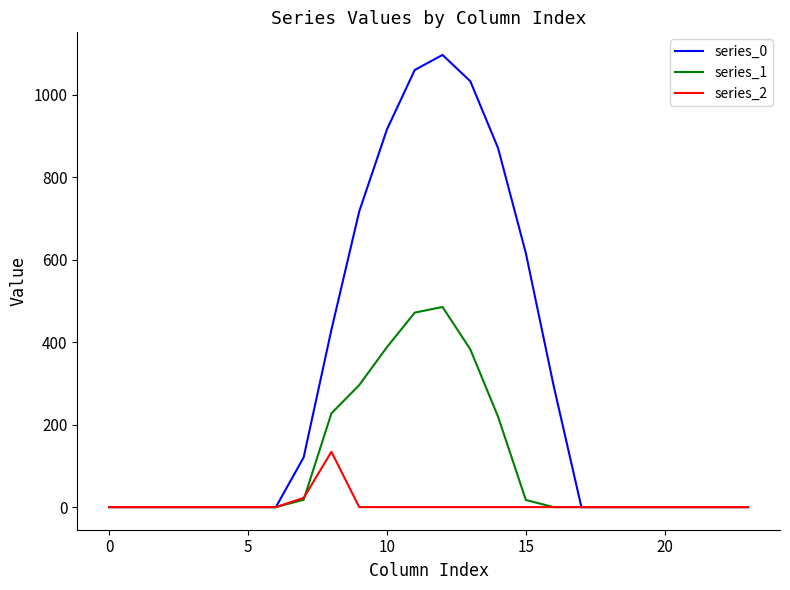

What is the maximum value for series_2?

134.2